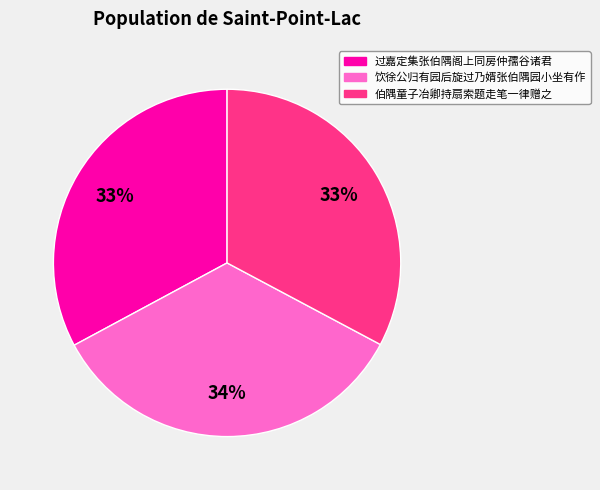

Which category has the biggest portion of the pie?

饮徐公归有园后旋过乃婿张伯隅园小坐有作